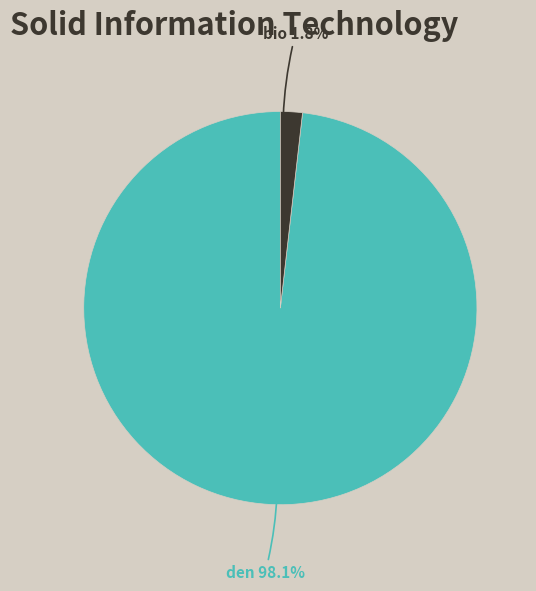

What percentage is NOT represented by bio?

98.2%